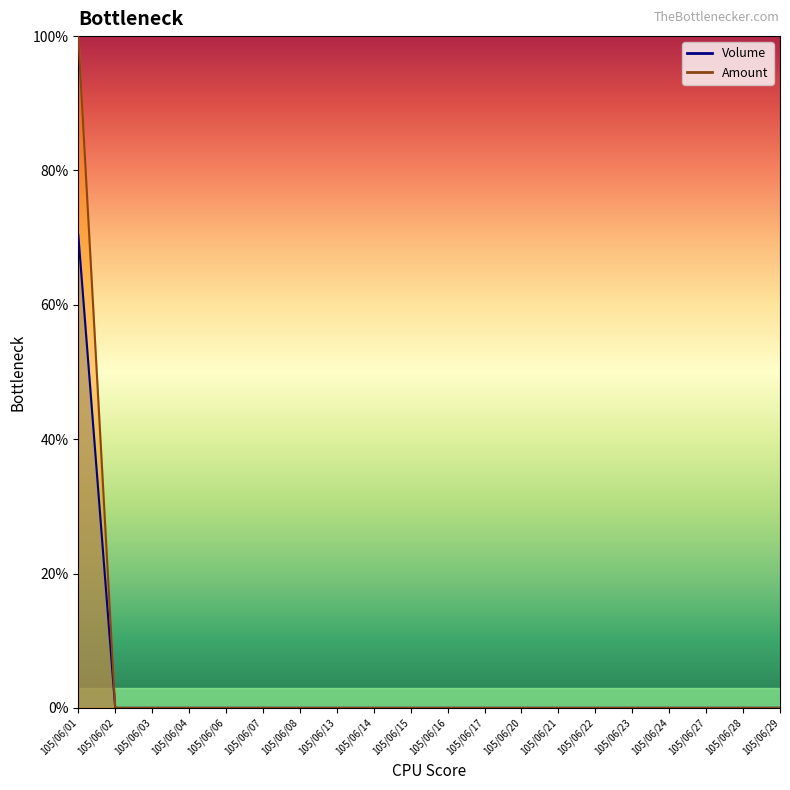

List the series in order of their peak value, highest first.

Amount, Volume